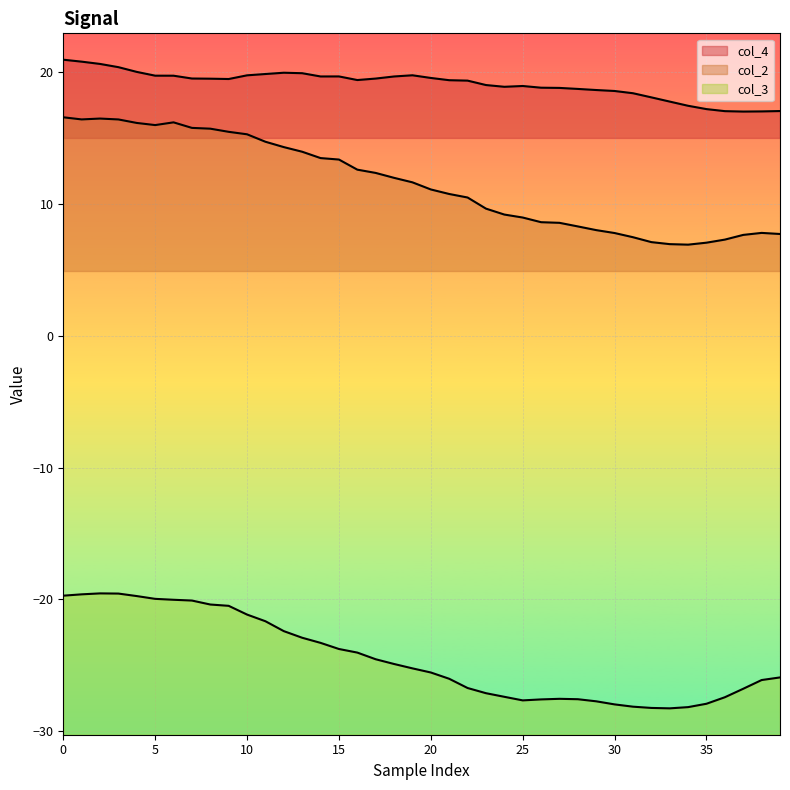

Where is col_2 nearest to the value 11?

20